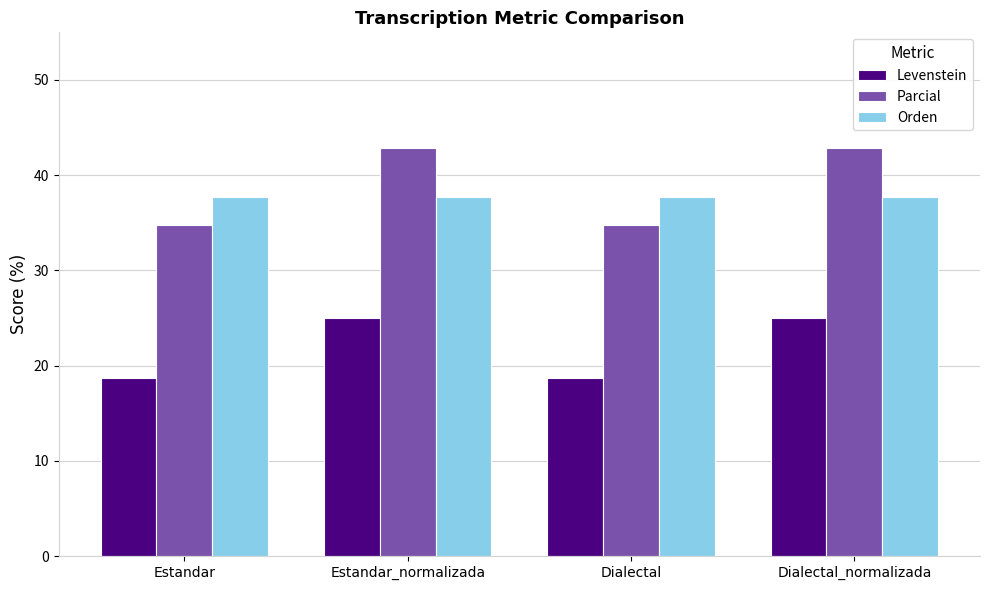

What is the lowest value of the Orden series?

37.7